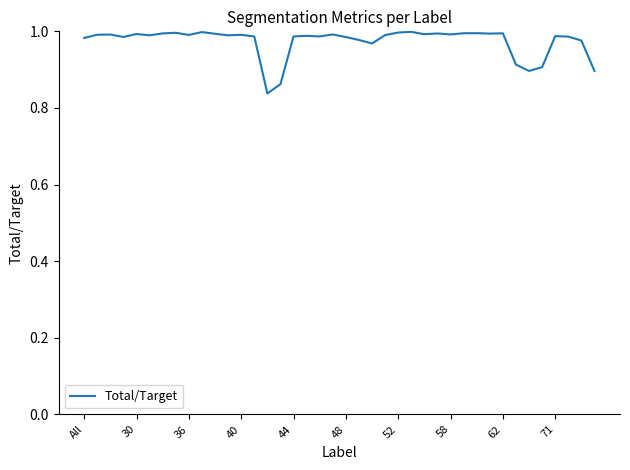

The chart shows a value of 0.4 at 30. True or false?

False